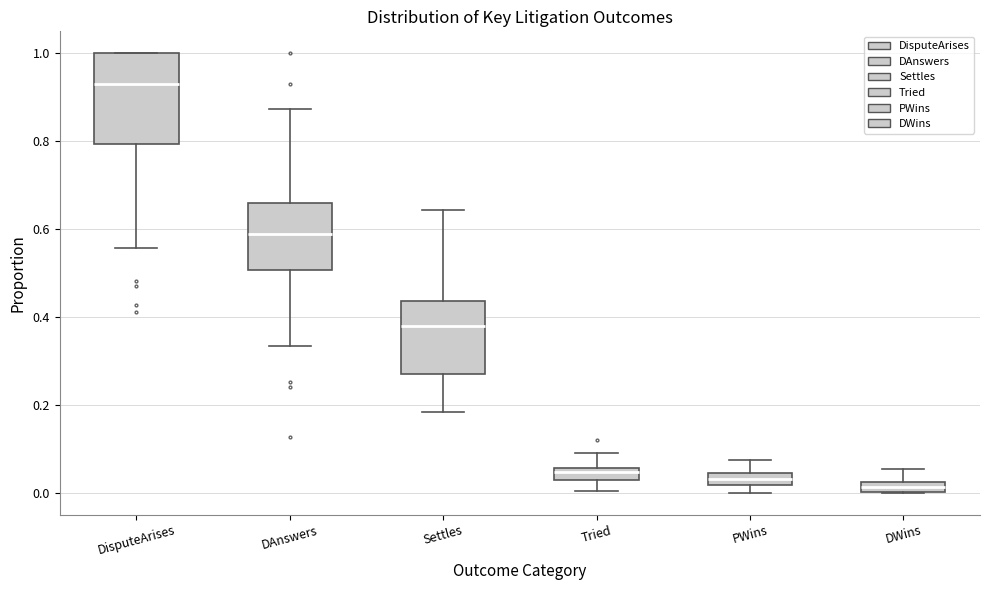

Which box has the highest median line?

DisputeArises